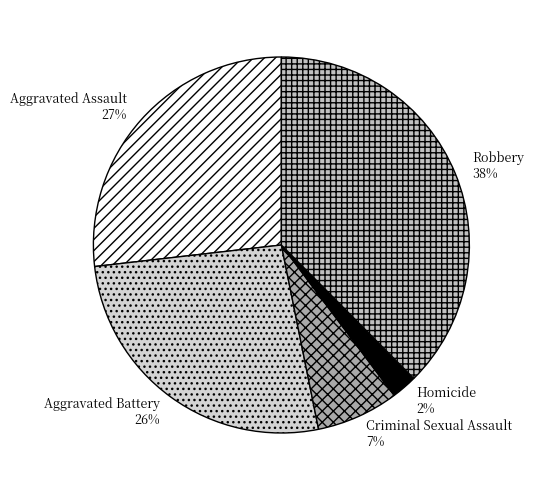

What percentage is the Criminal Sexual Assault slice, to the nearest percent?

7%